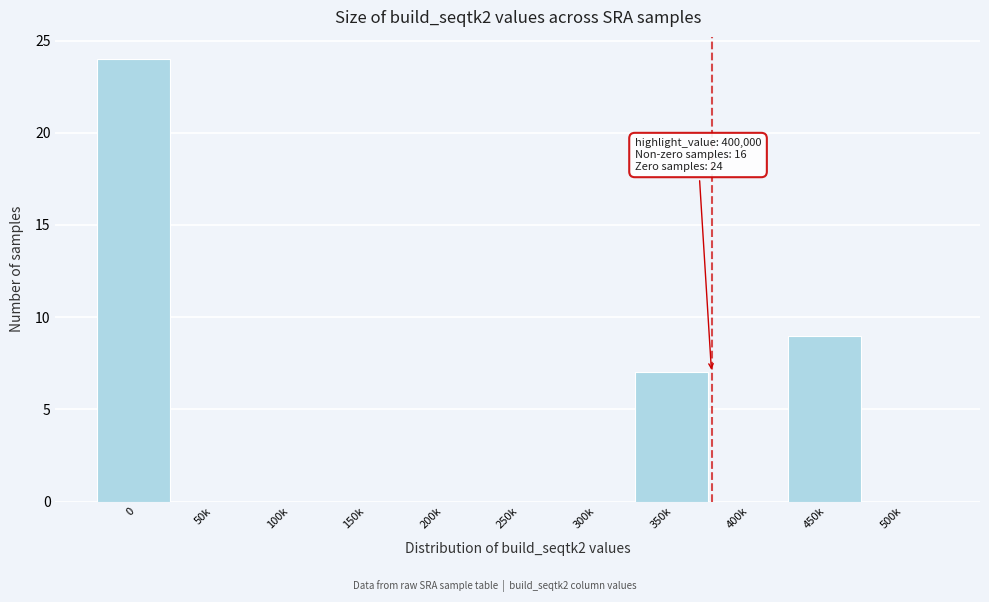

Reading right to left, extract all data points from this chart.

500k=0	450k=9	400k=0	350k=7	300k=0	250k=0	200k=0	150k=0	100k=0	50k=0	0=24